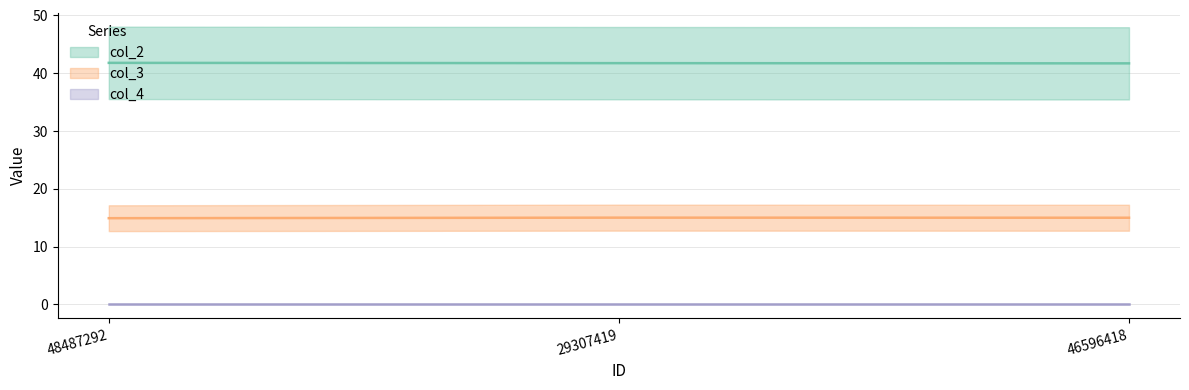

At which category is the sum across all series the highest?

29307419